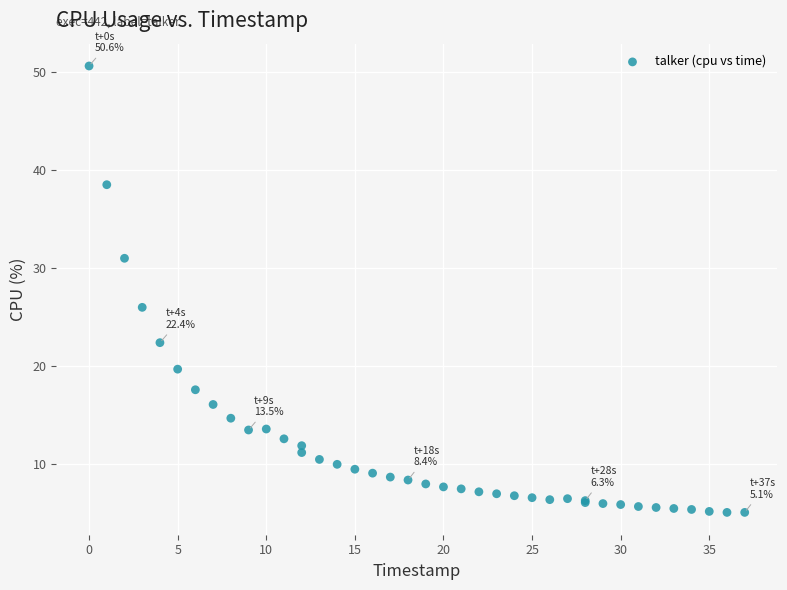

What Y value in the scatter plot is closest to 27?

26.0